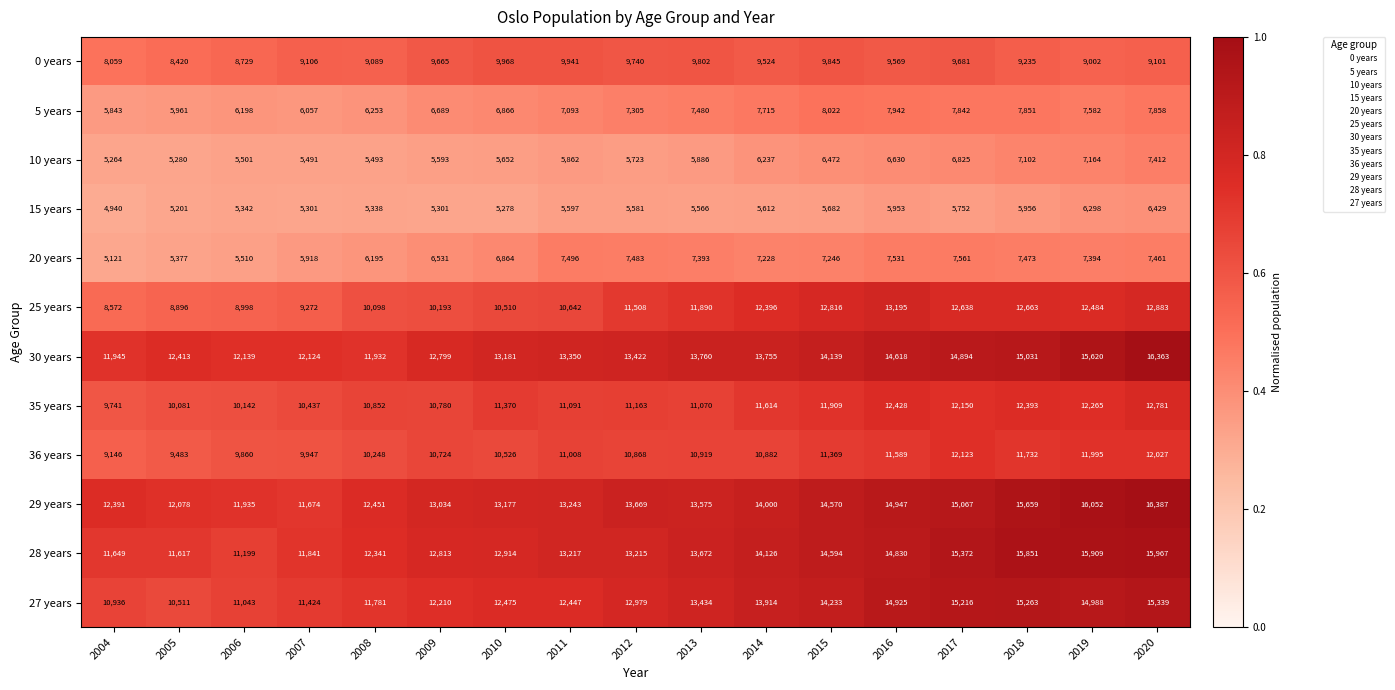

What is the greatest value displayed?

16387